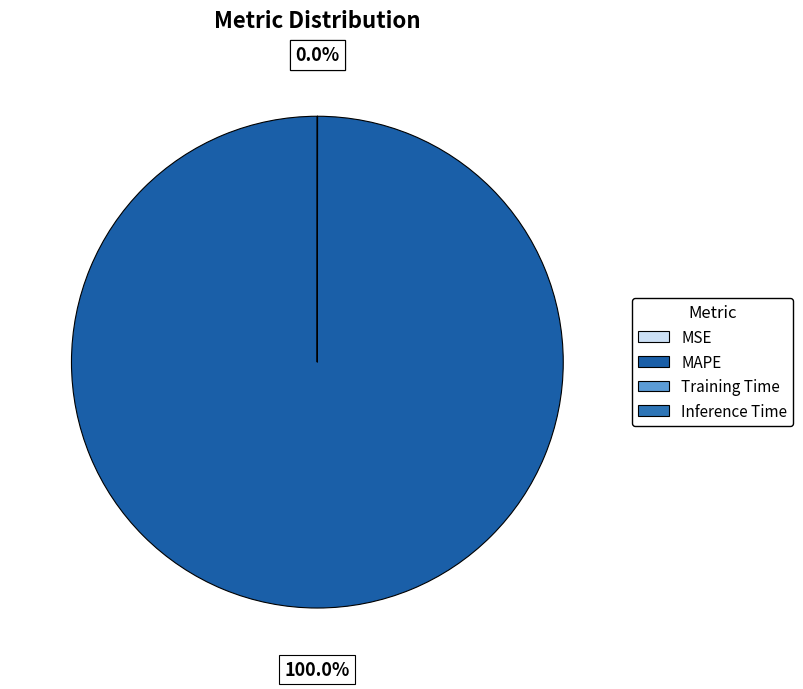

Does MAPE represent more than half of the total?

Yes